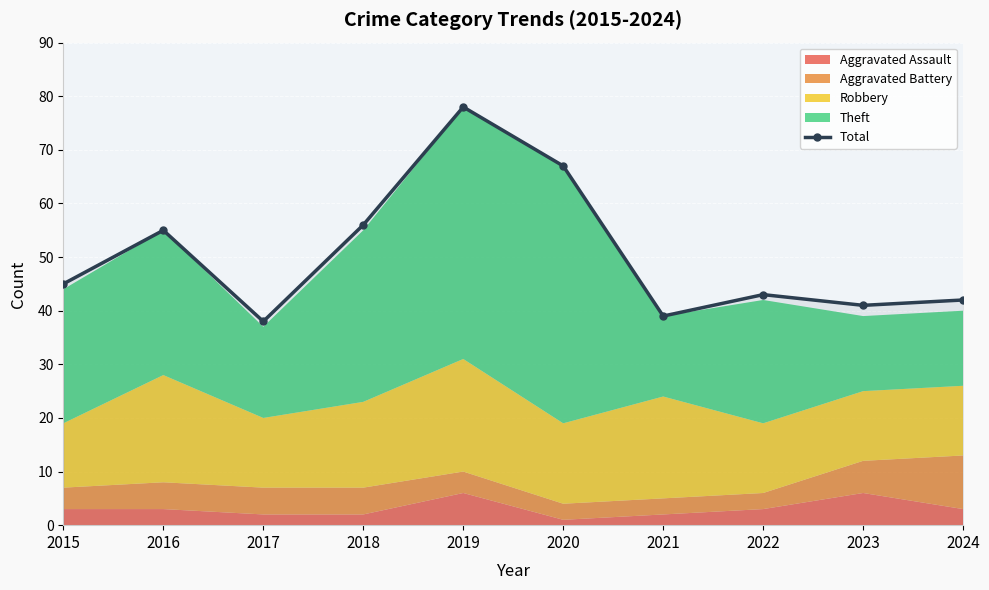

What is the value of the 9th point from the left?

41